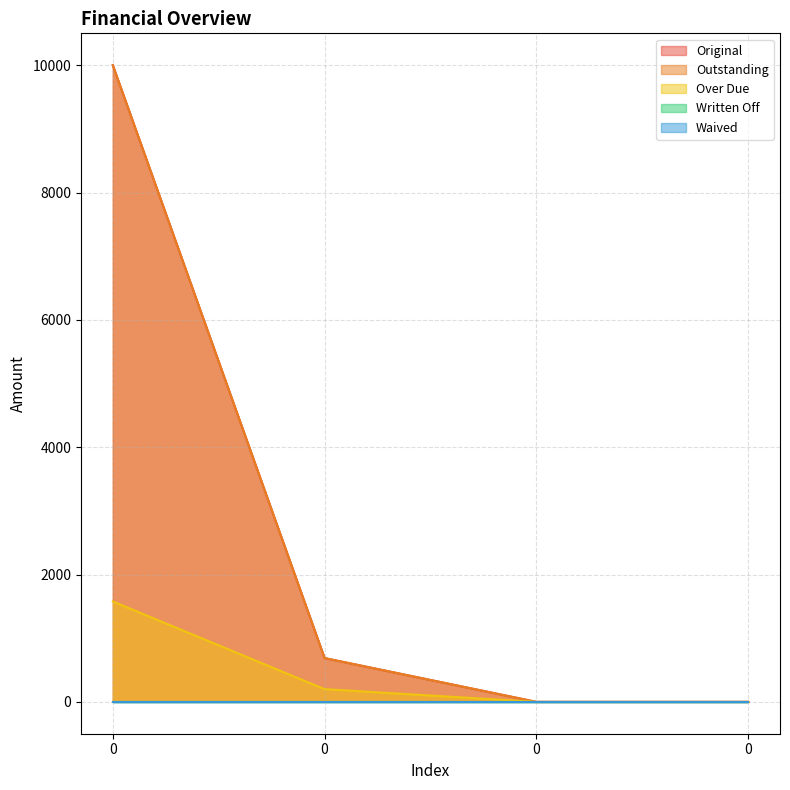

The value of Original at 0 is 1173.3. True or false?

False